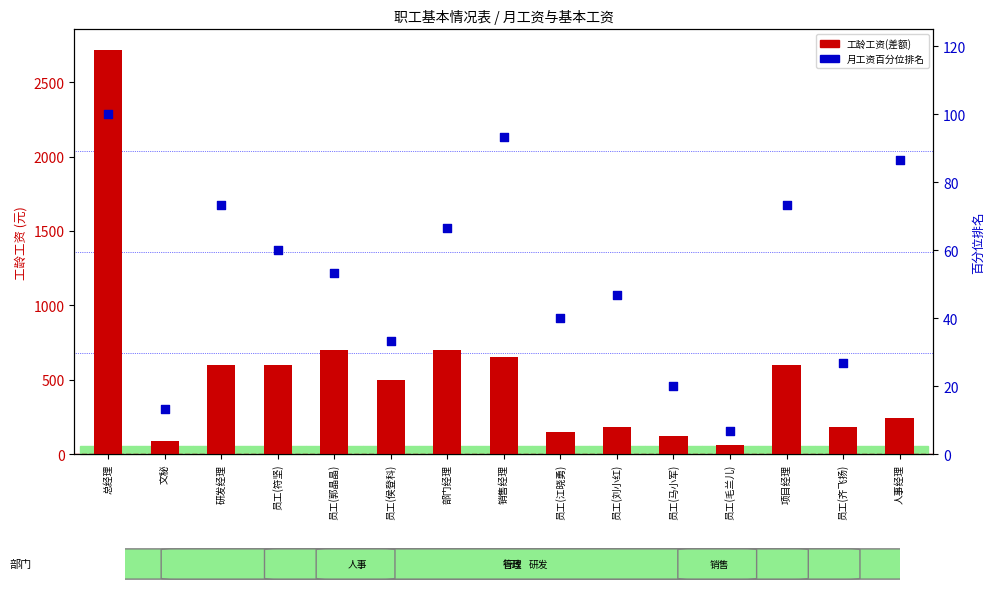

What are all the series names shown in the legend?

工龄工资(差额), 月工资百分位排名